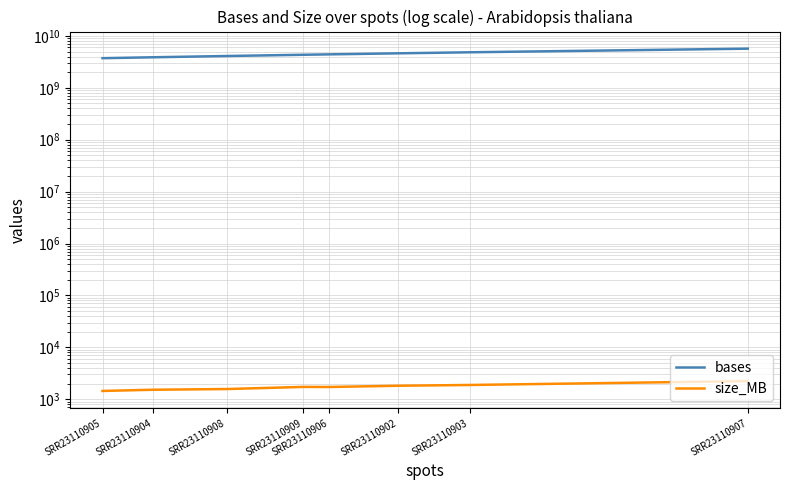

Between SRR23110908 and SRR23110907, which series saw the biggest shift?

bases